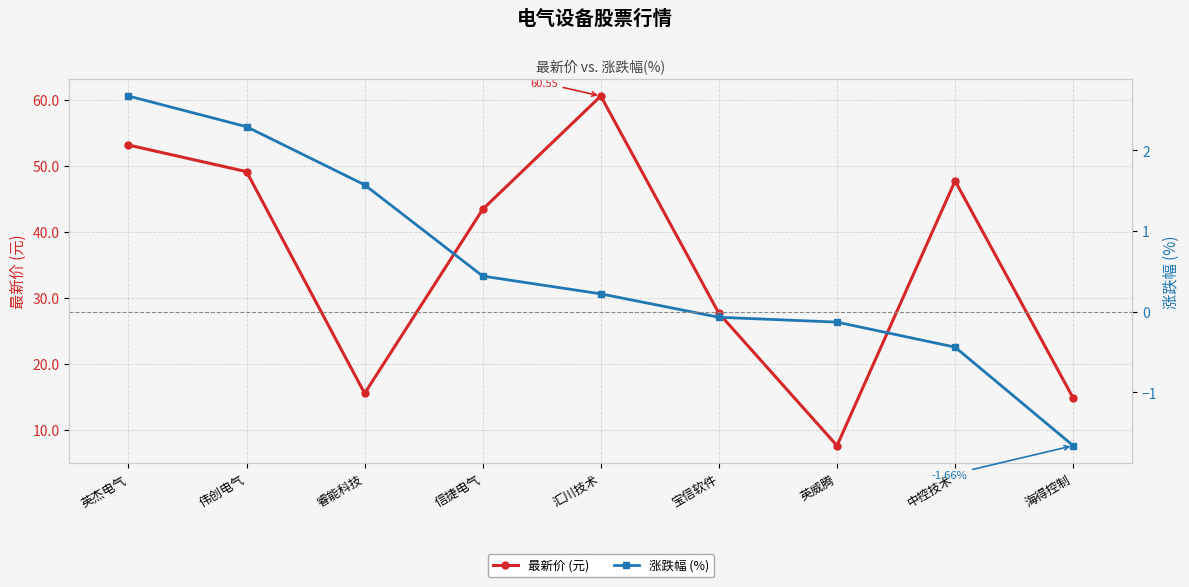

Reading right to left, what are all the values shown in this chart?

最新价 (元): 14.8	47.7	7.6	27.6	60.5	43.4	15.5	49.1	53.1
涨跌幅 (%): -1.7	-0.4	-0.1	-0.1	0.2	0.4	1.6	2.3	2.7